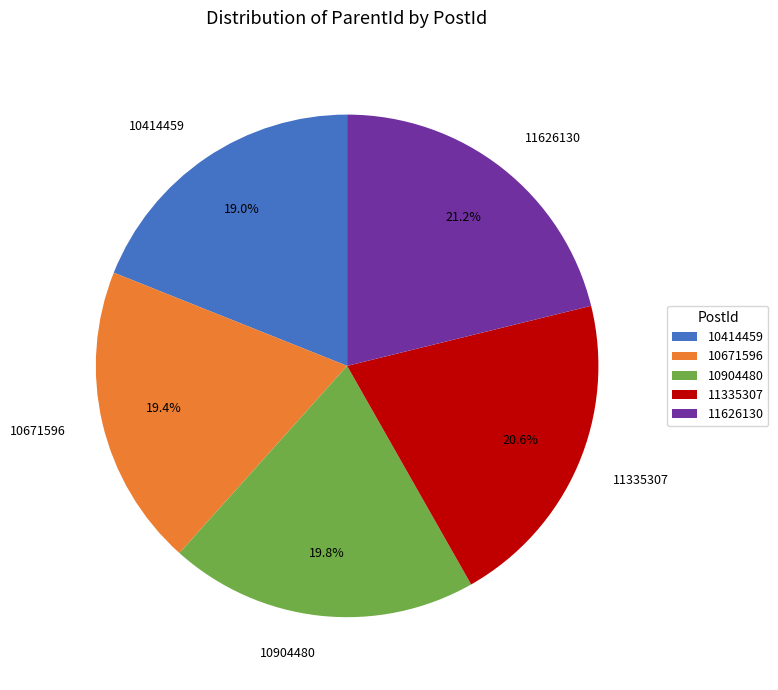

What percentage is NOT represented by 10414459?

81.0%